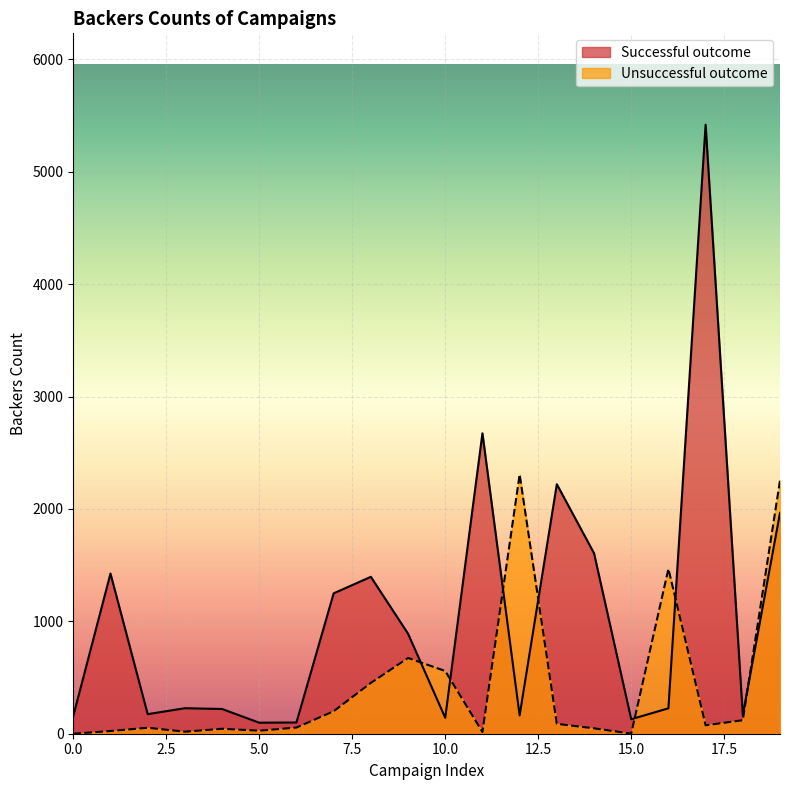

How many values in the Successful outcome series exceed 227?

9